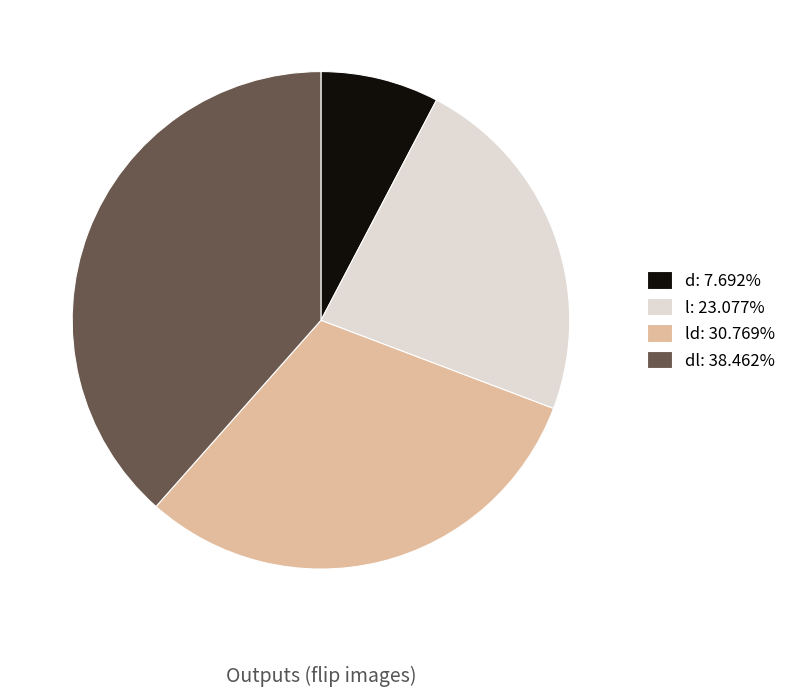

Is there a majority slice in this chart?

No